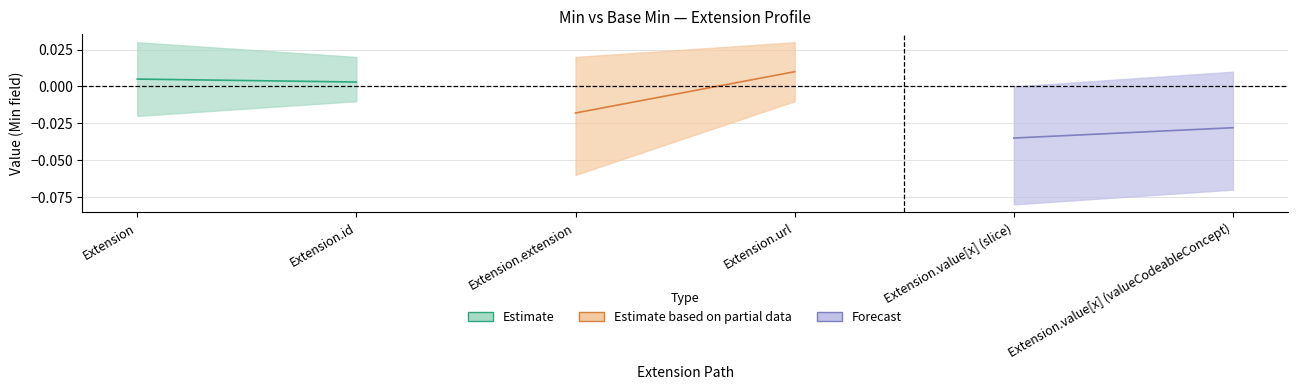

Which category has the lowest value in the Min series?

Extension